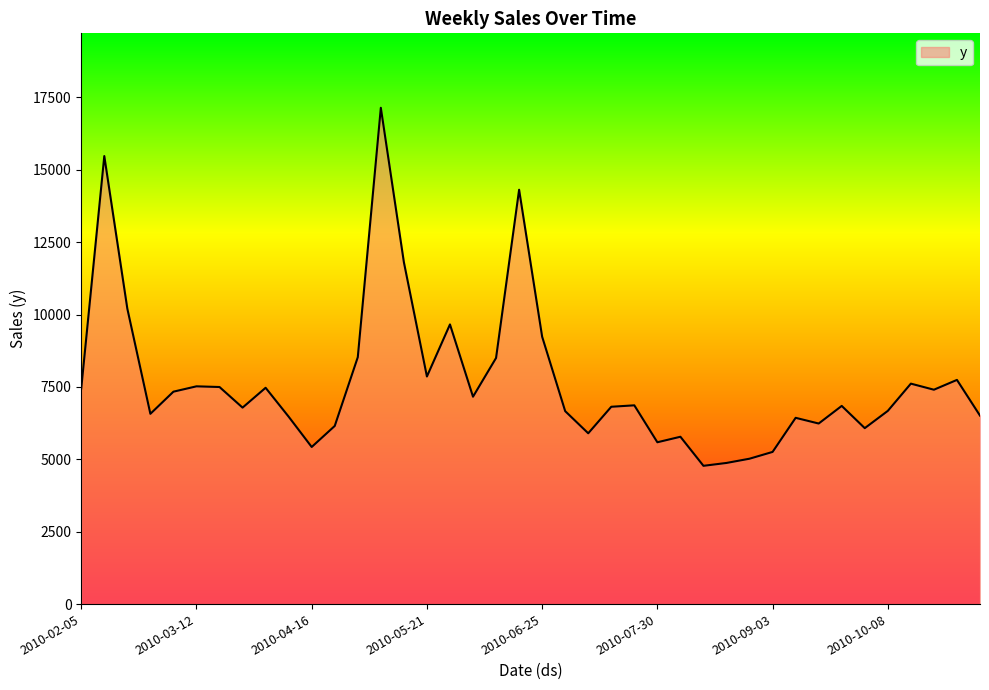

How many categories are shown in the chart?

40